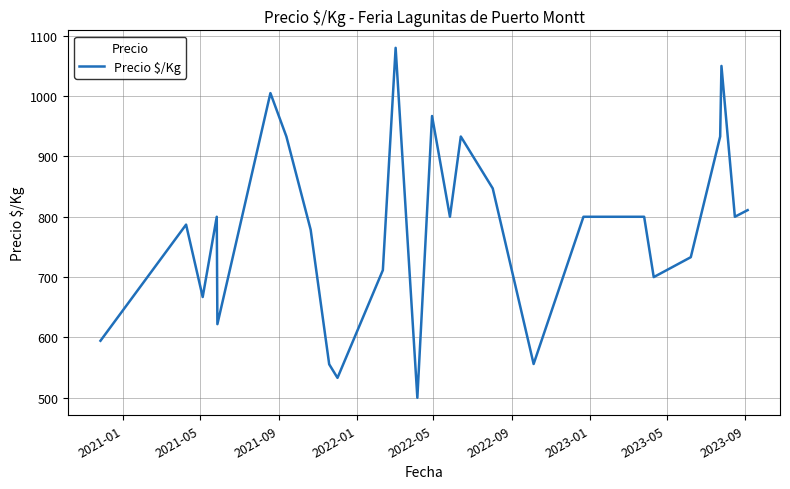

How many interior local valleys (lower than both neighbors) does the data have?

8